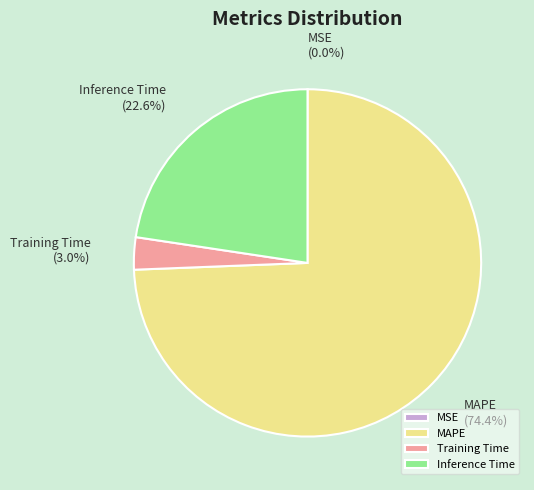

Which slice is the largest?

MAPE